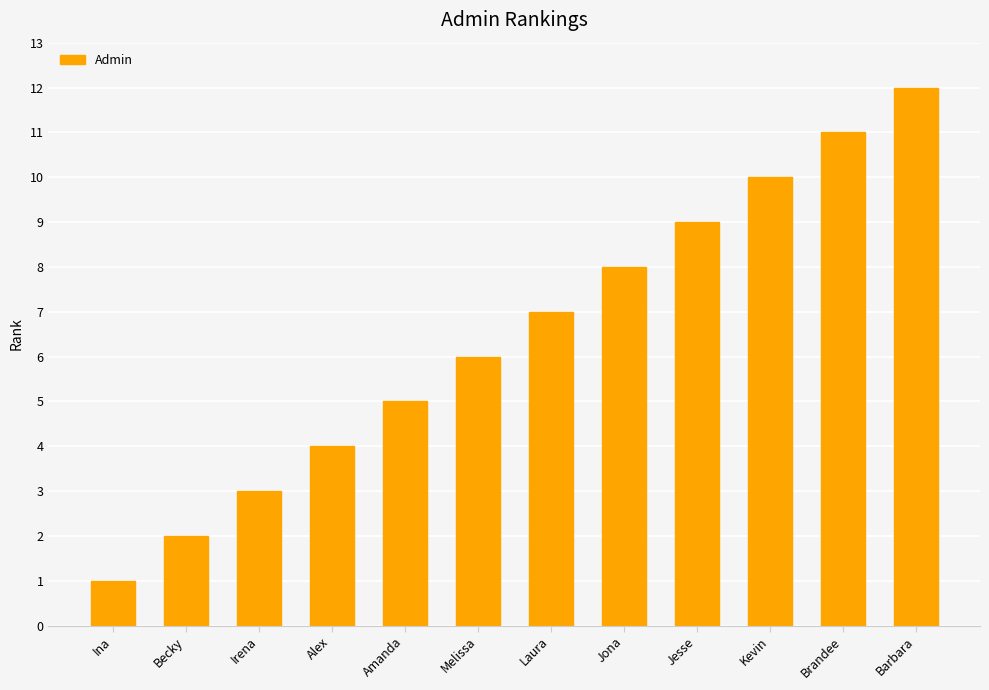

Reading left to right, extract all data points from this chart.

1	2	3	4	5	6	7	8	9	10	11	12